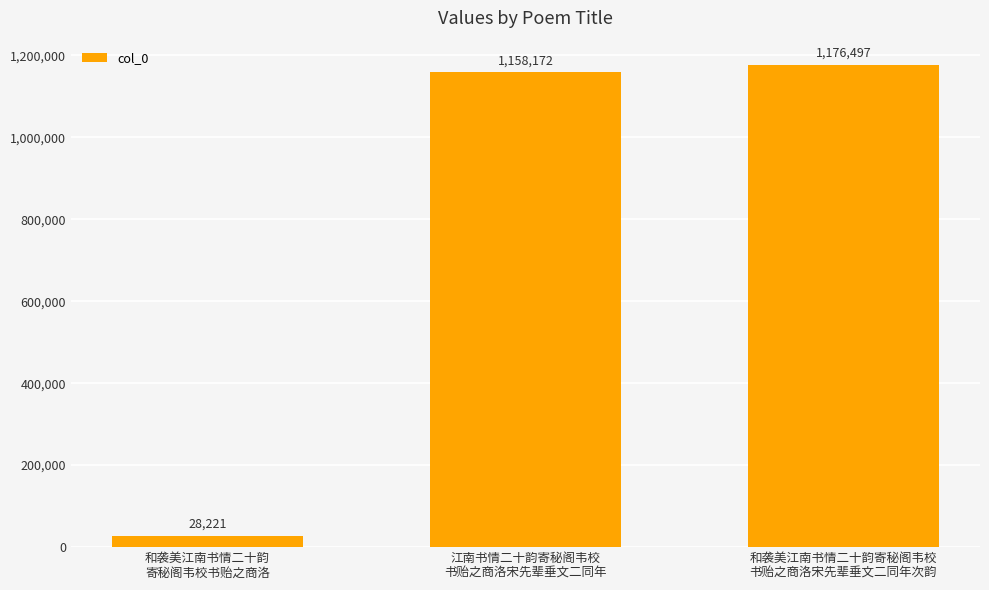

Rank the categories by value from lowest to highest.

和袭美江南书情二十韵
寄秘阁韦校书贻之商洛, 江南书情二十韵寄秘阁韦校
书贻之商洛宋先辈垂文二同年, 和袭美江南书情二十韵寄秘阁韦校
书贻之商洛宋先辈垂文二同年次韵